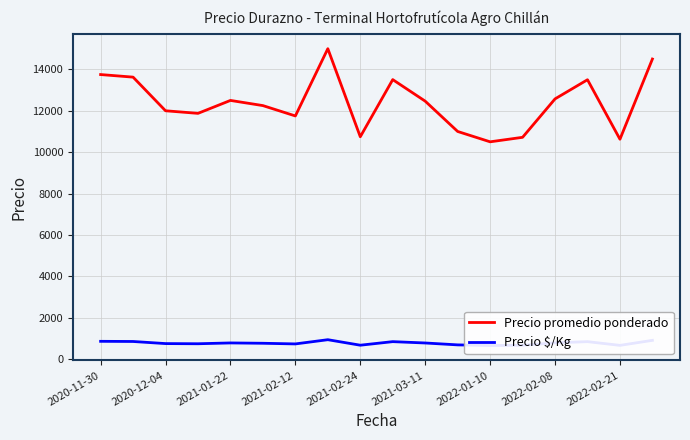

What is the lowest value of the Precio promedio ponderado series?

10500.0